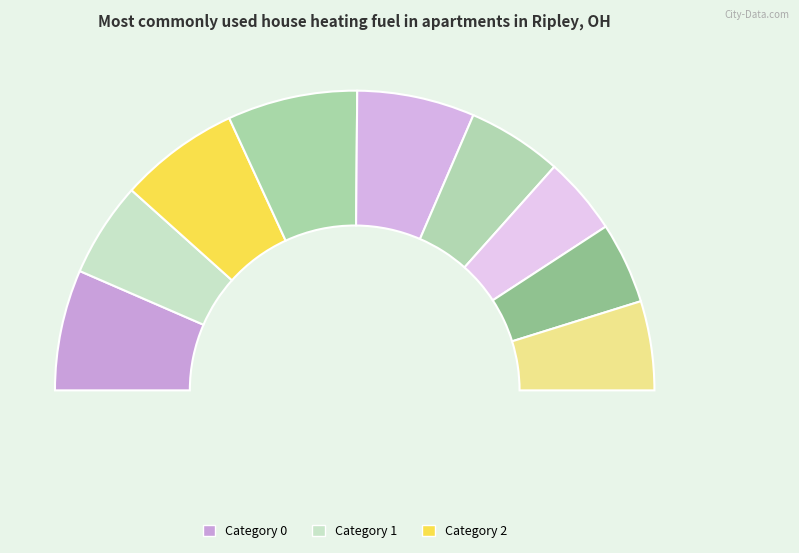

True or false: 3 accounts for 25% of the total.

False